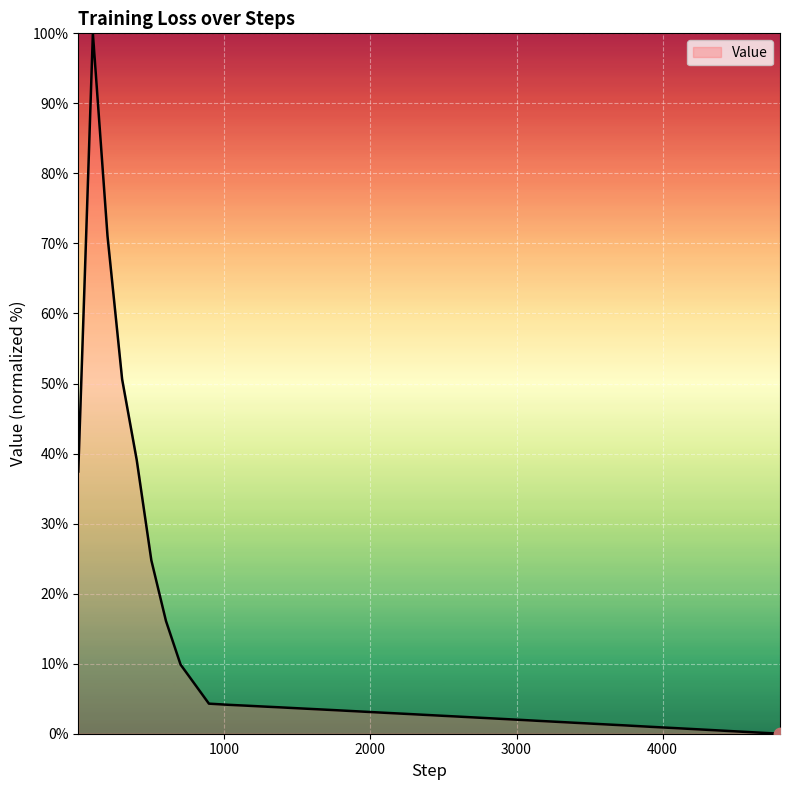

What is the maximum value shown in the chart?

100.0